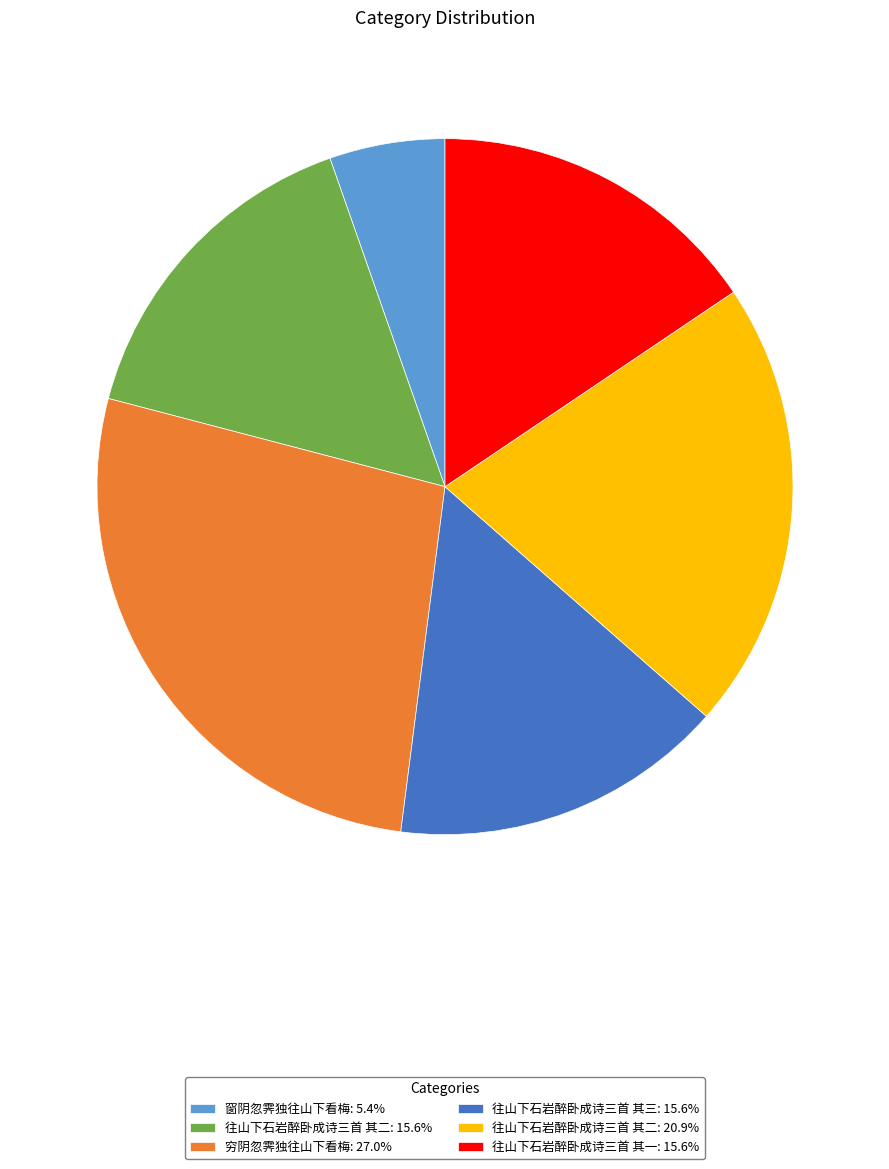

How many segments does this pie chart have?

6